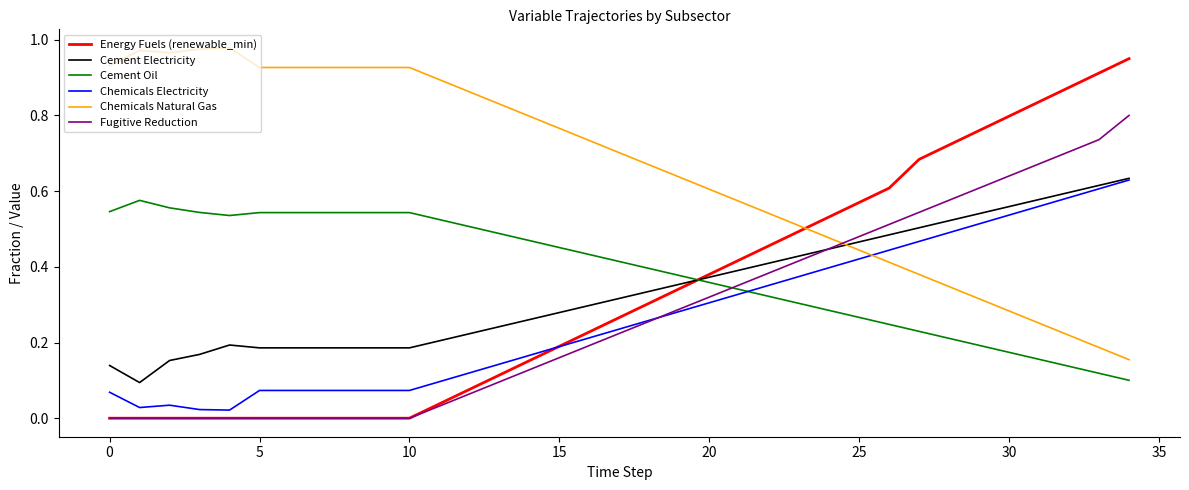

How many times do Fugitive Reduction and Cement Electricity cross each other?

1